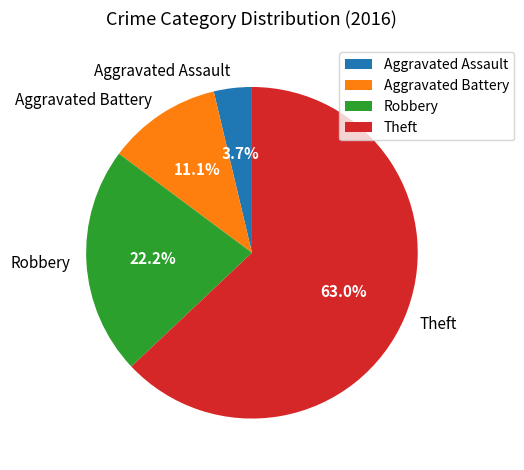

The Aggravated Assault slice represents 4% of the pie. True or false?

True